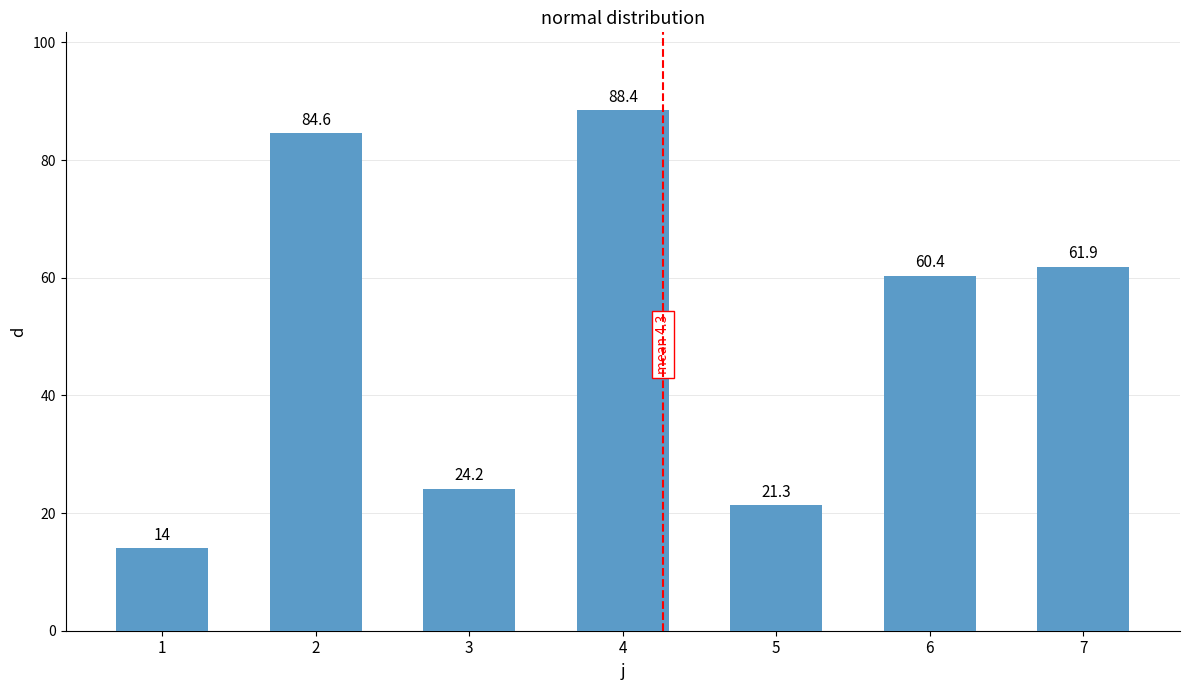

What is the average value?

50.7